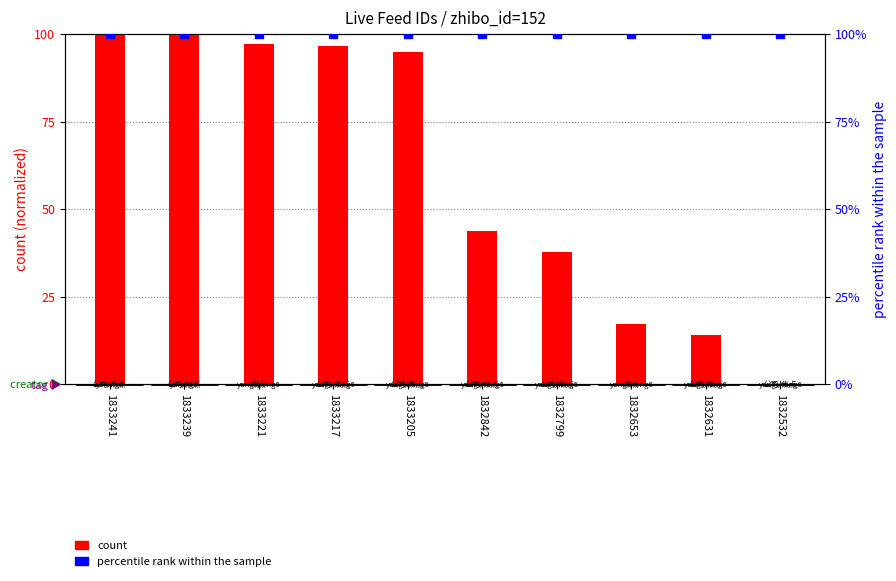

Which series contains the highest Y value?

count